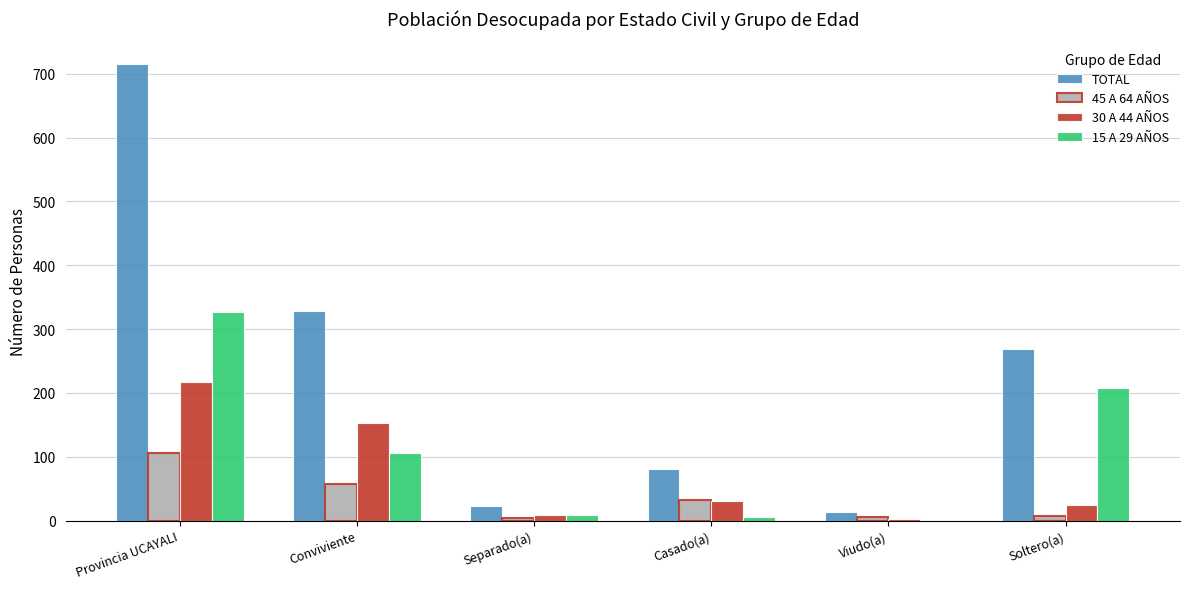

Which category has the highest value in the 30 A 44 AÑOS series?

Provincia UCAYALI